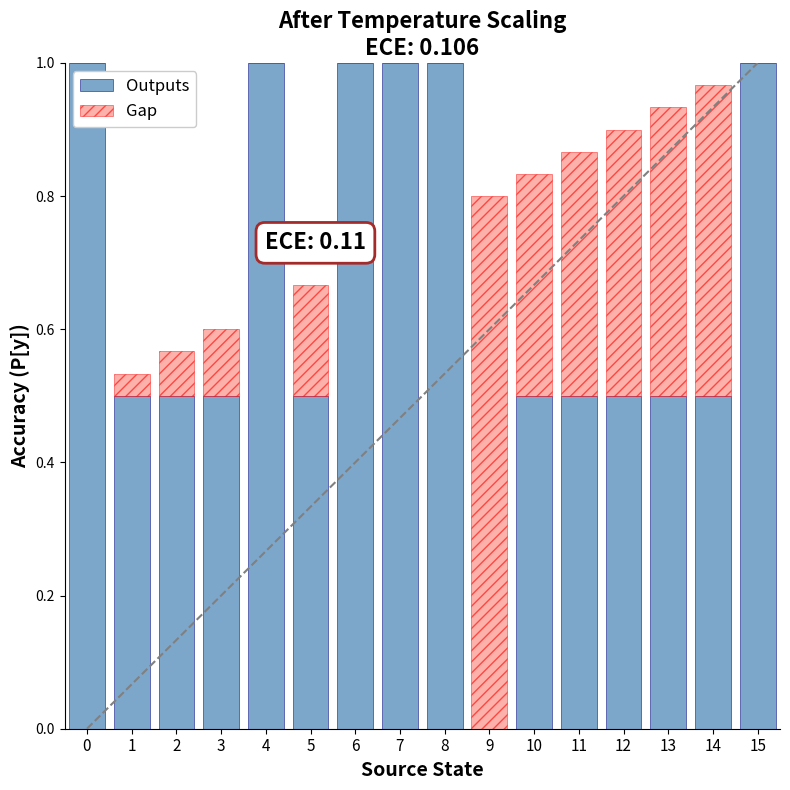

What is the sum of all Outputs values?

10.5